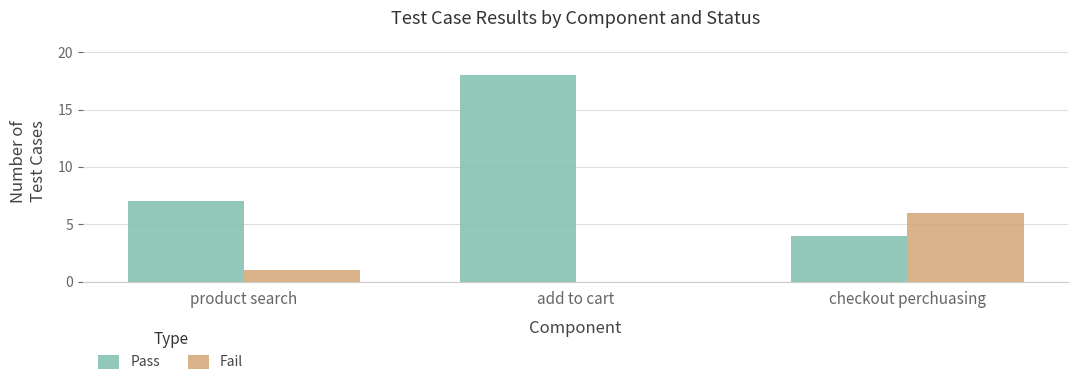

True or false: Fail has a value of 1 at product search.

True